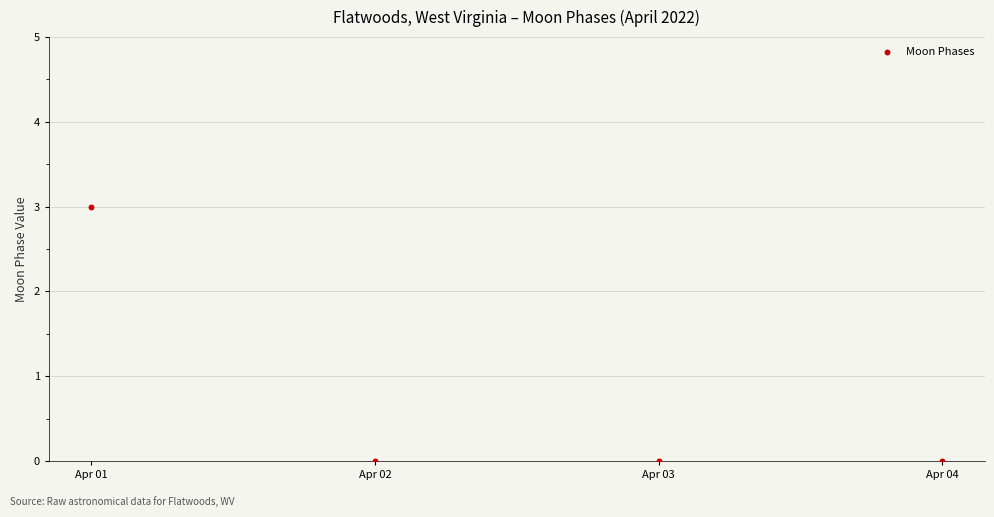

What is the range of Y values (max minus min)?

3